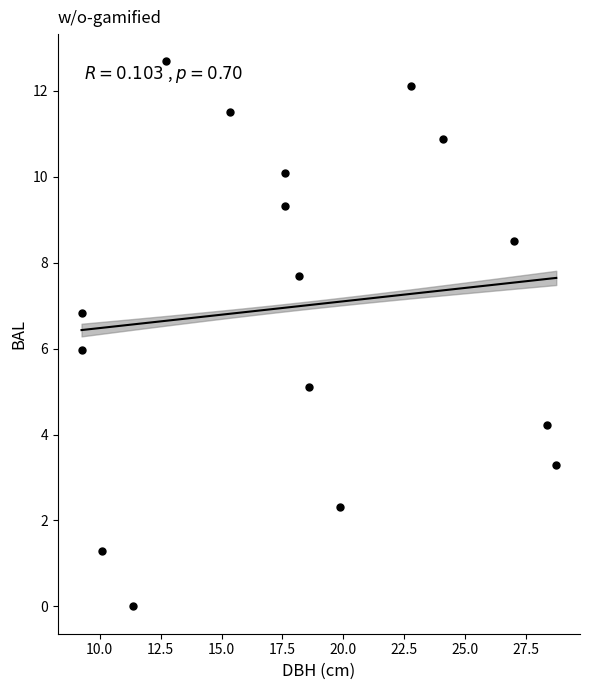

What is the range of Y values (max minus min)?

12.7